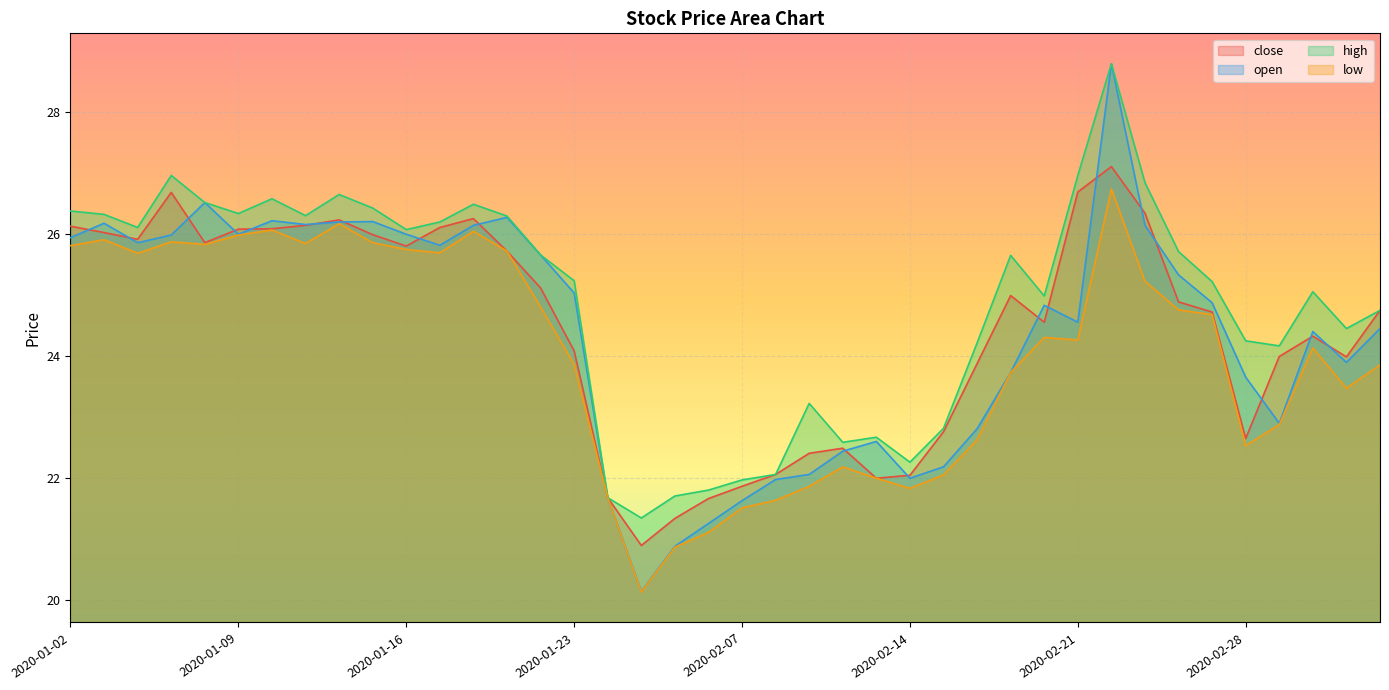

Which series changed the most between 2020-02-04 and 2020-02-27?

open